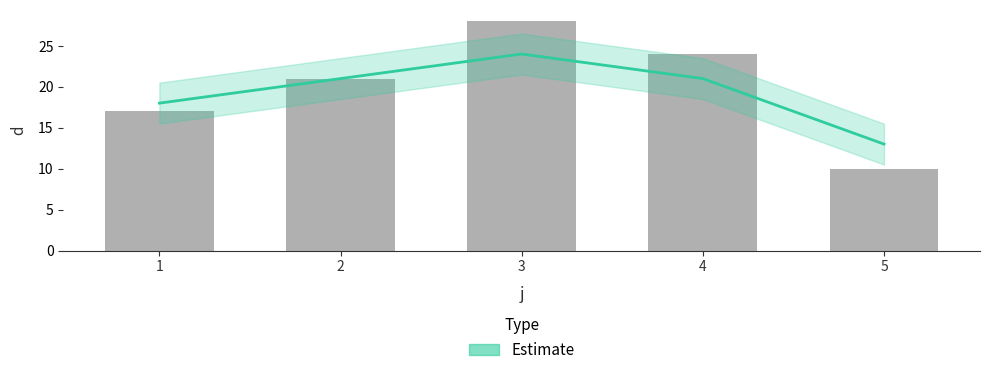

List the series in order of their peak value, lowest first.

Estimate, d